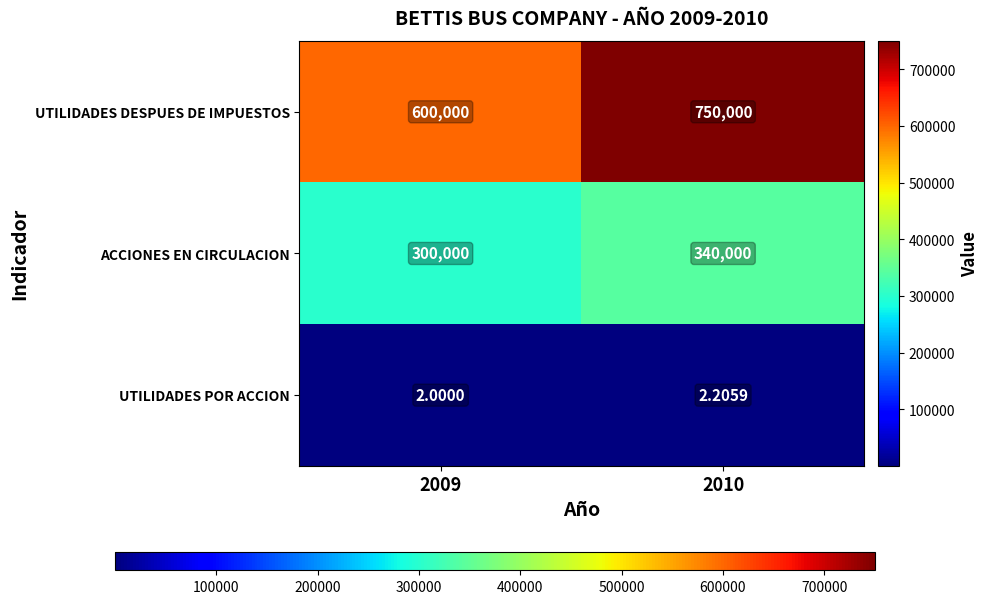

List the series in order of their overall mean, highest first.

UTILIDADES DESPUES DE IMPUESTOS, ACCIONES EN CIRCULACION, UTILIDADES POR ACCION